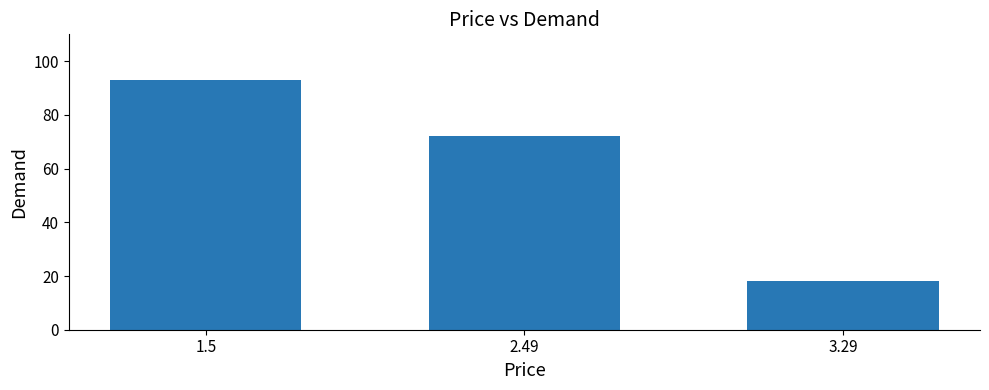

What is the label of the 1st bar from the left?

1.5